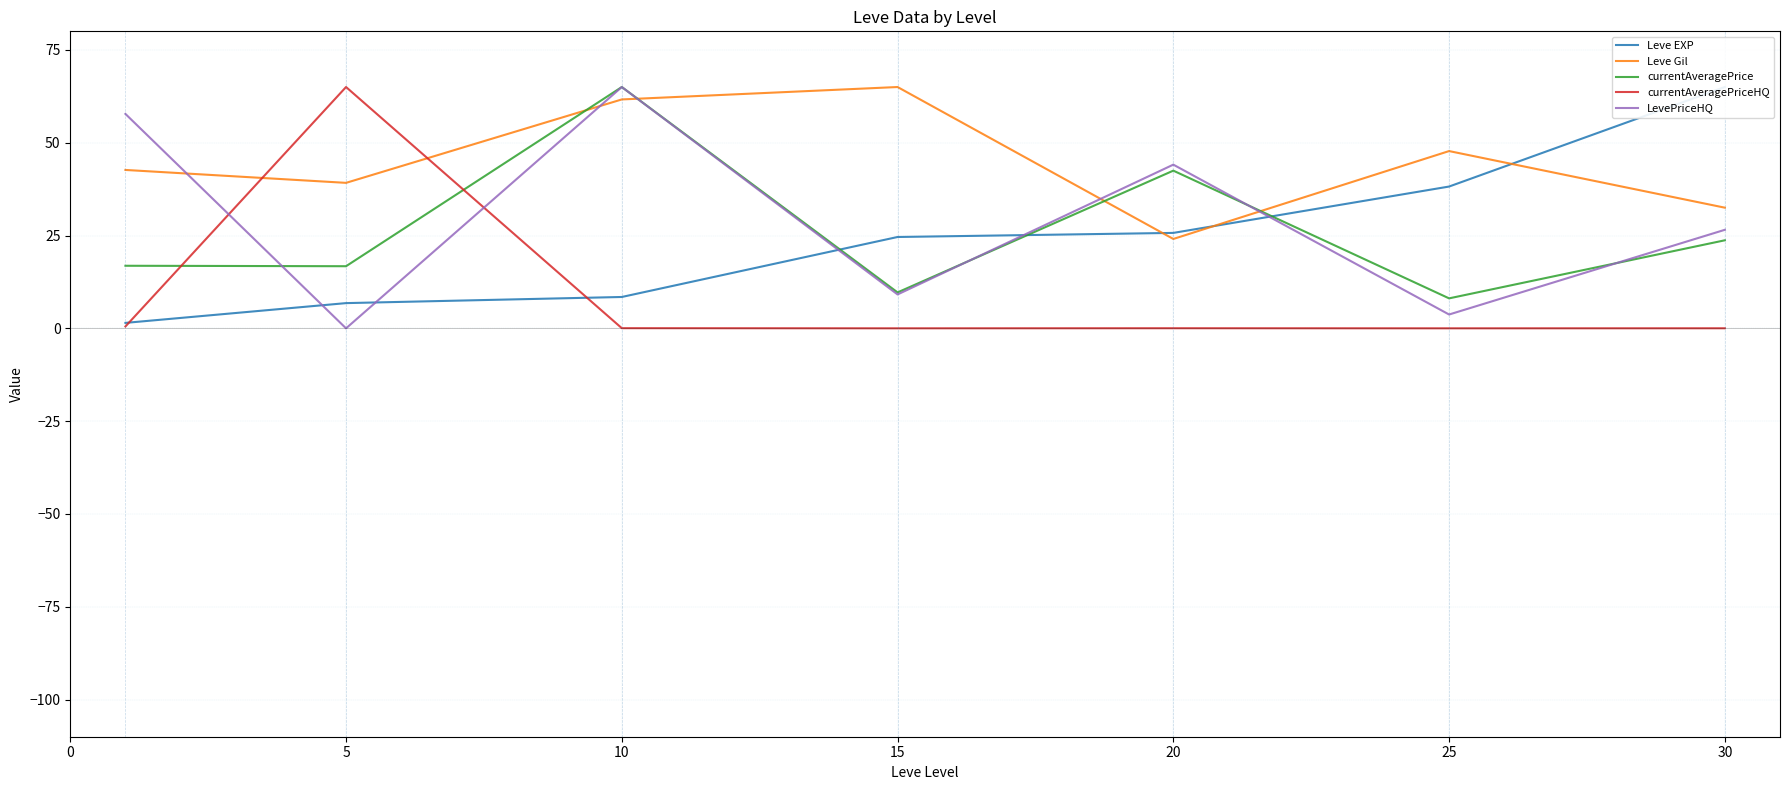

What are all the series names shown in the legend?

Leve EXP, Leve Gil, currentAveragePrice, currentAveragePriceHQ, LevePriceHQ